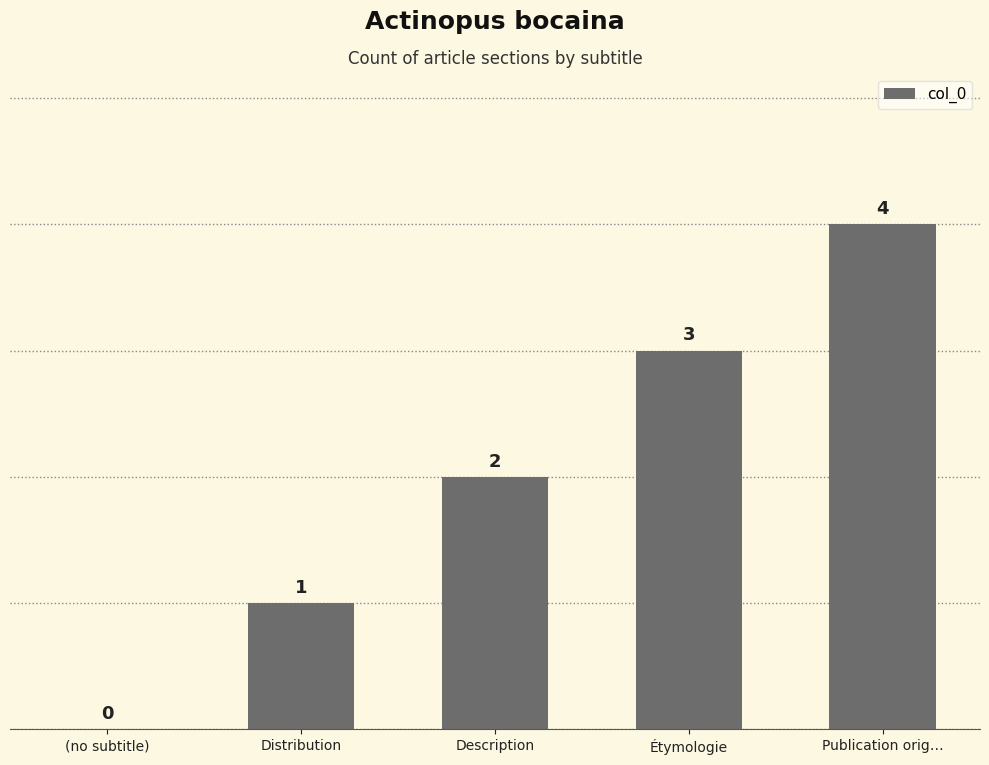

At which category does the chart reach its peak across all series?

Publication orig…